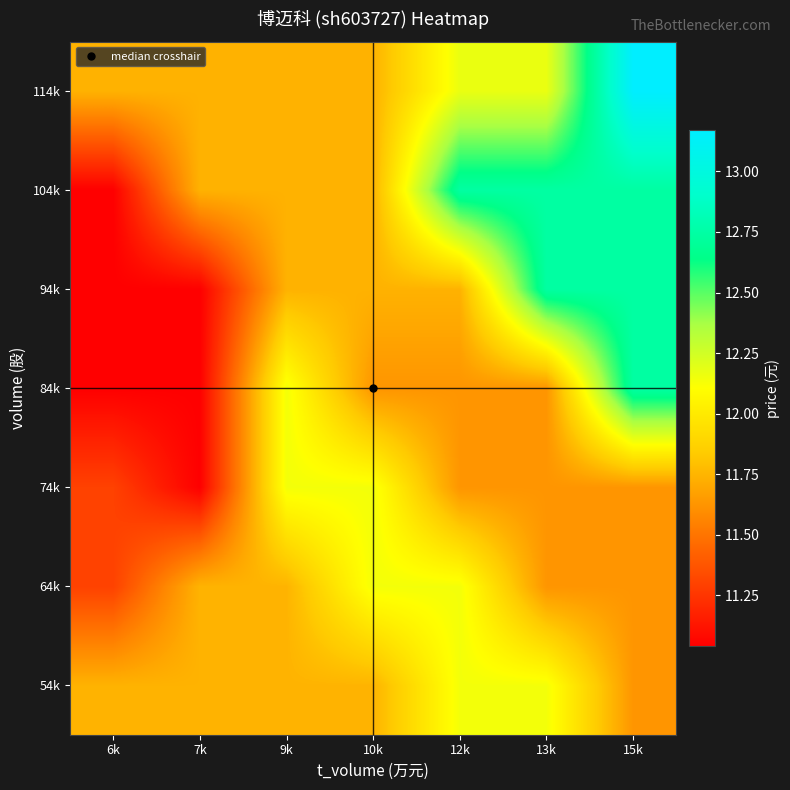

What is the total value across all series at 6k?

79.2